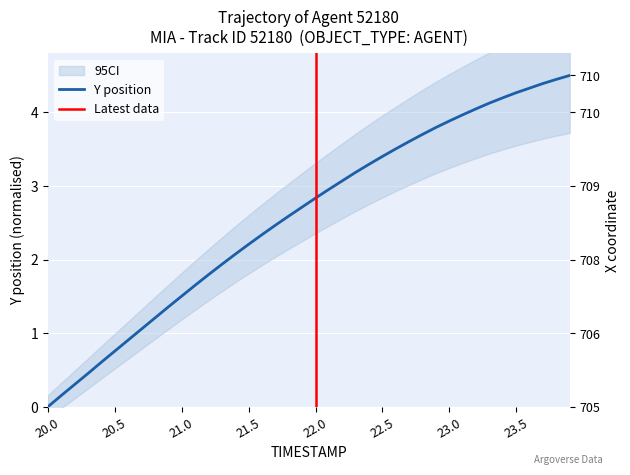

What is the average value?

2.6